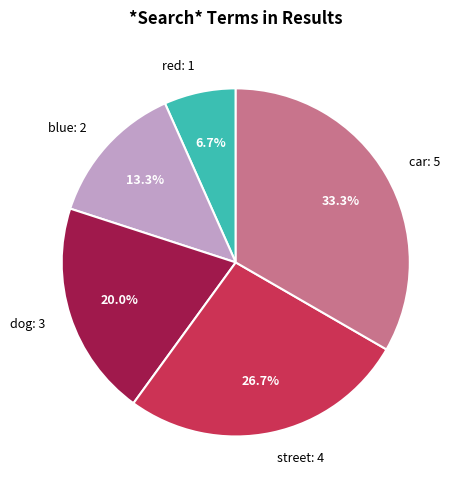

To the nearest percent, what is the difference between the largest and smallest slice percentages?

27%